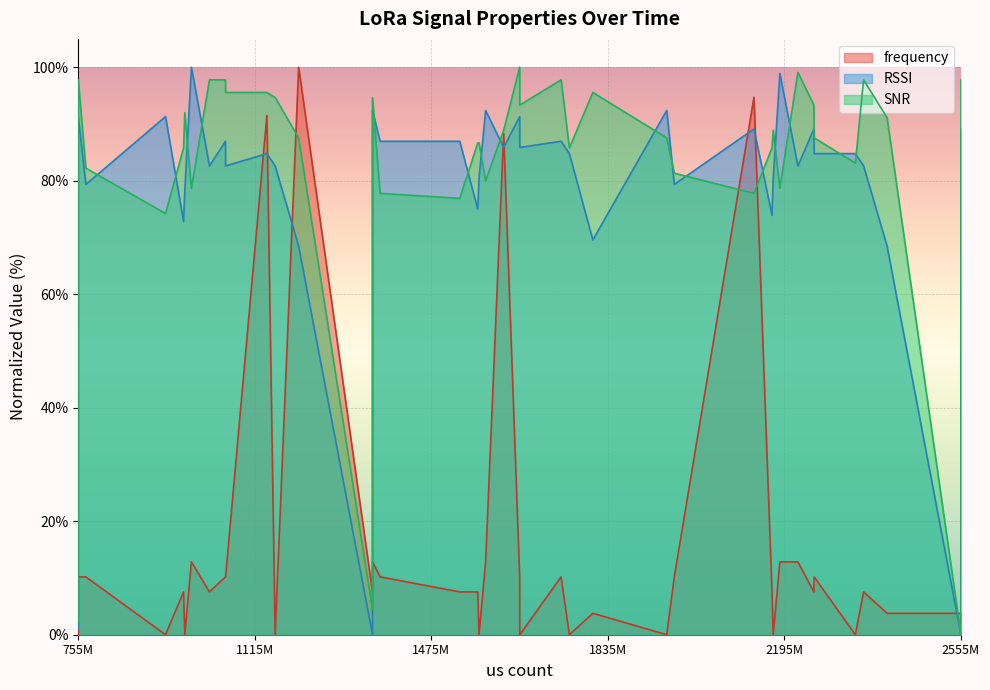

At how many categories does at least one series exceed 52?

37